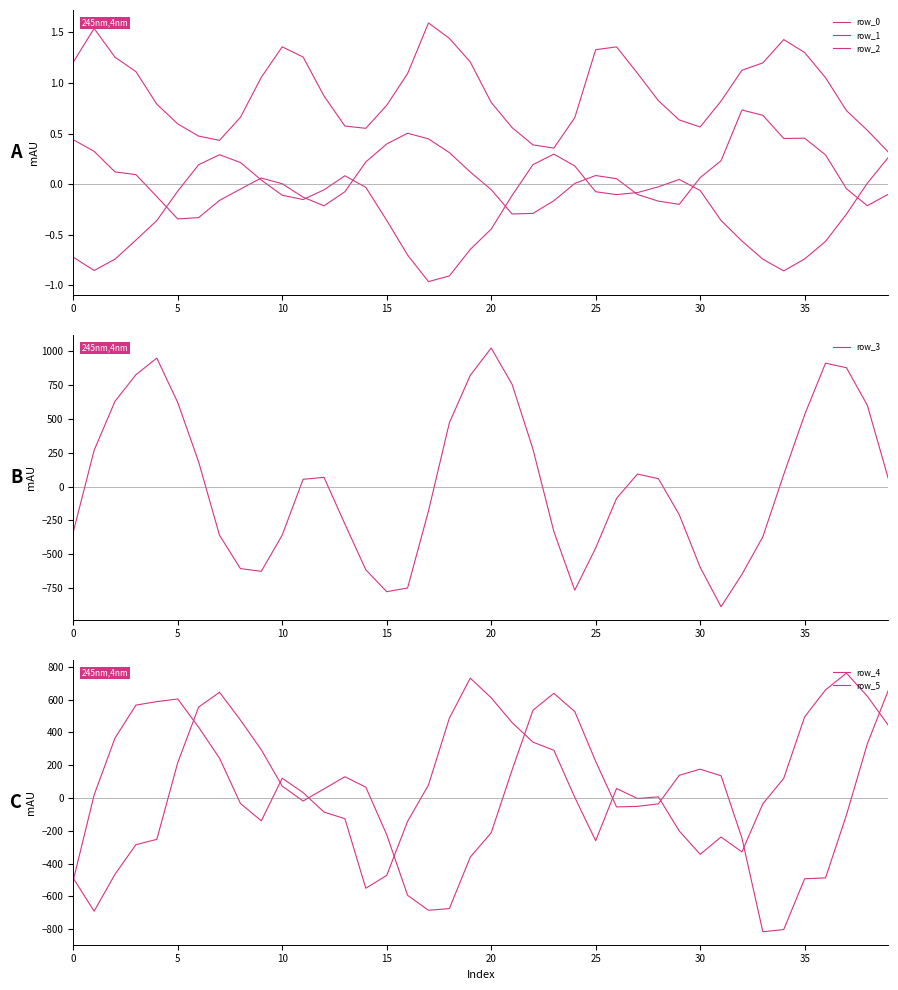

What is the lowest value of the row_3 series?

-887.7